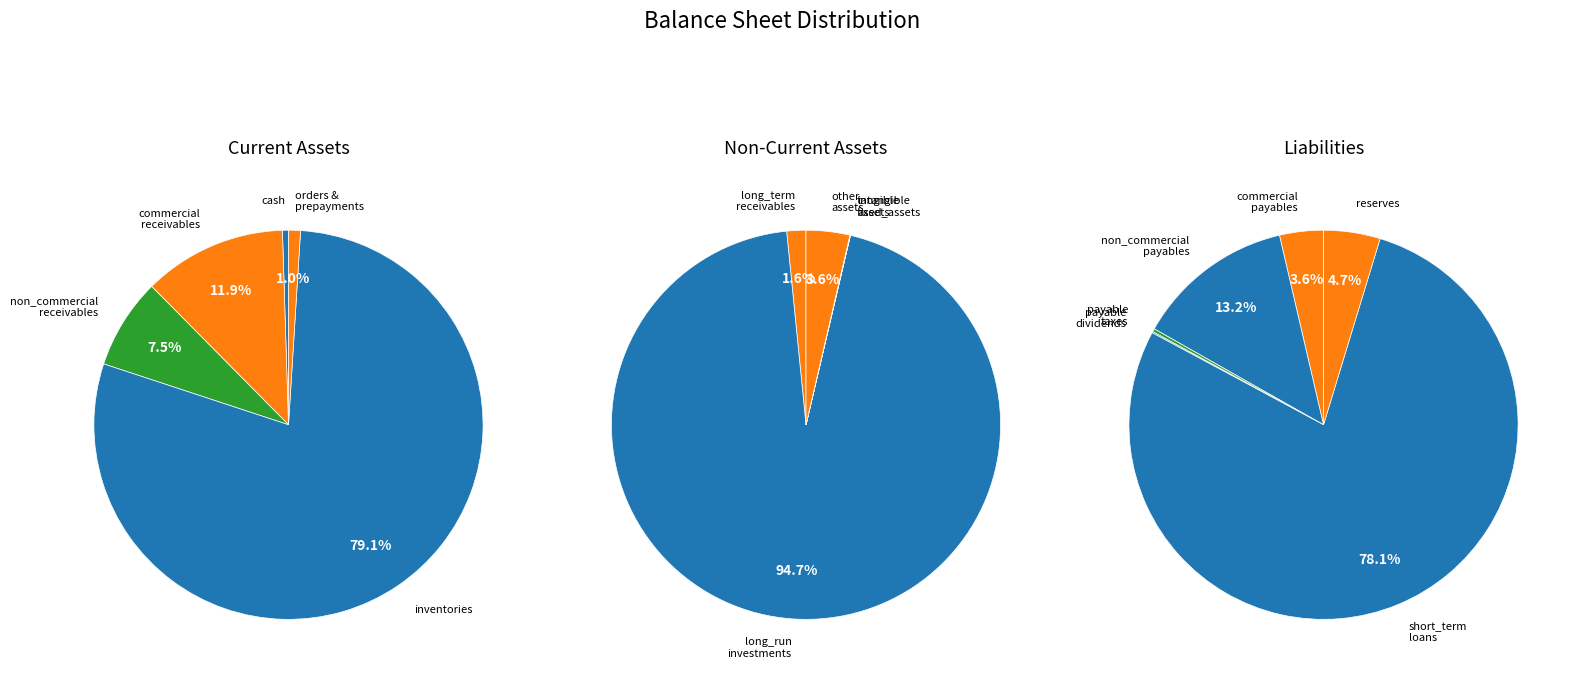

What is the change in value from inventories to tangible_fixed_assets?

-735767